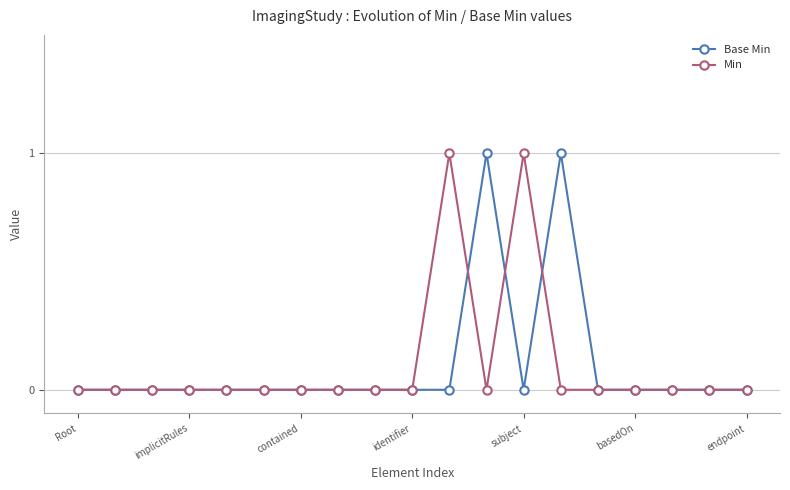

Reading right to left, transcribe all the data shown in this chart.

Base Min: 0	0	0	0	0	1	0	1	0	0	0	0	0	0	0	0	0	0	0
Min: 0	0	0	0	0	0	1	0	1	0	0	0	0	0	0	0	0	0	0